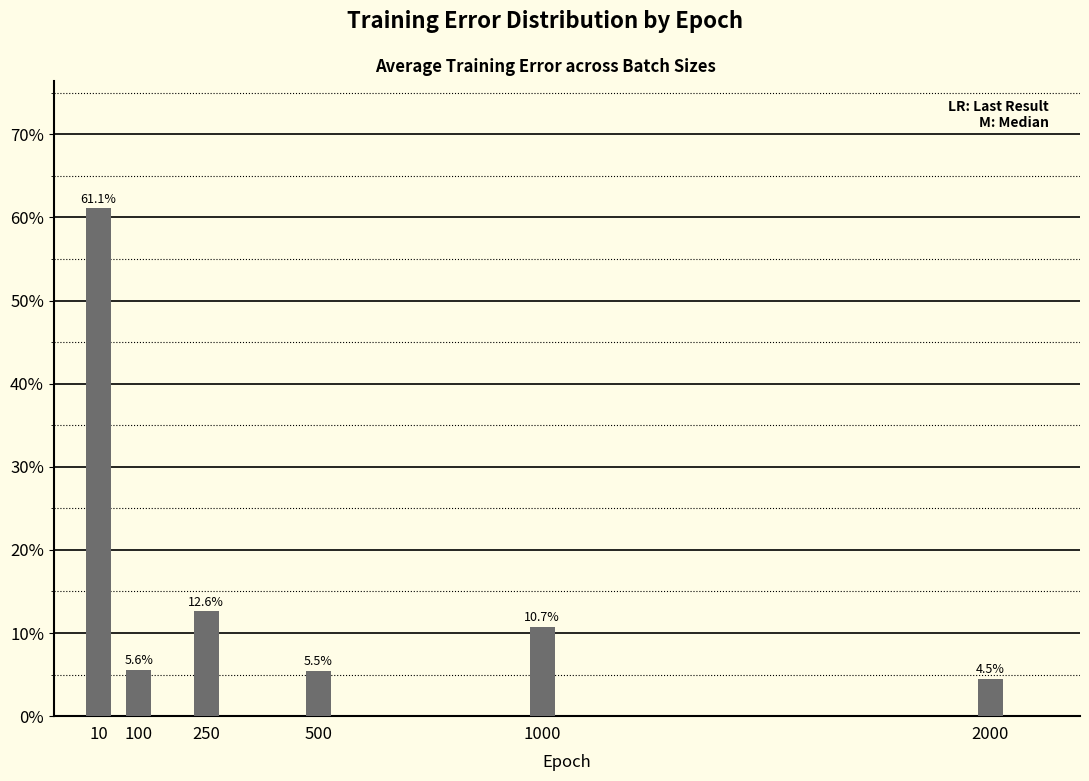

Reading right to left, extract all data points from this chart.

4.5	10.7	5.5	12.6	5.6	61.1